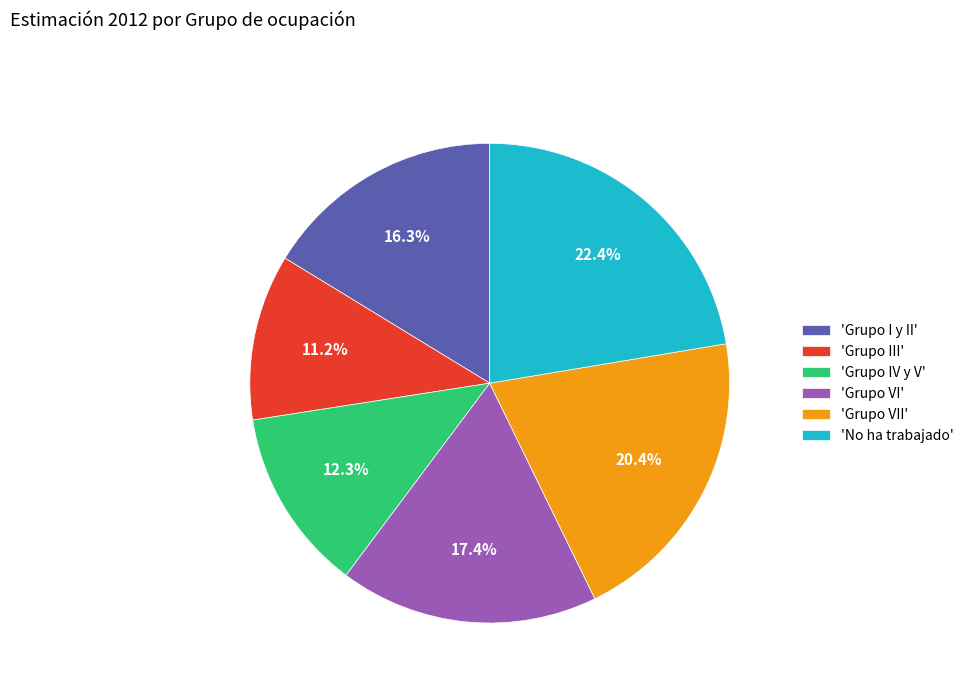

How many segments does this pie chart have?

6